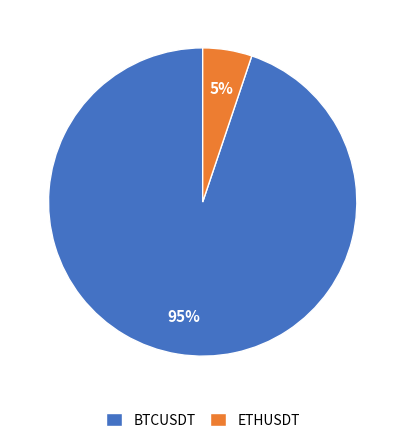

Is the sum of BTCUSDT and ETHUSDT greater than half?

Yes